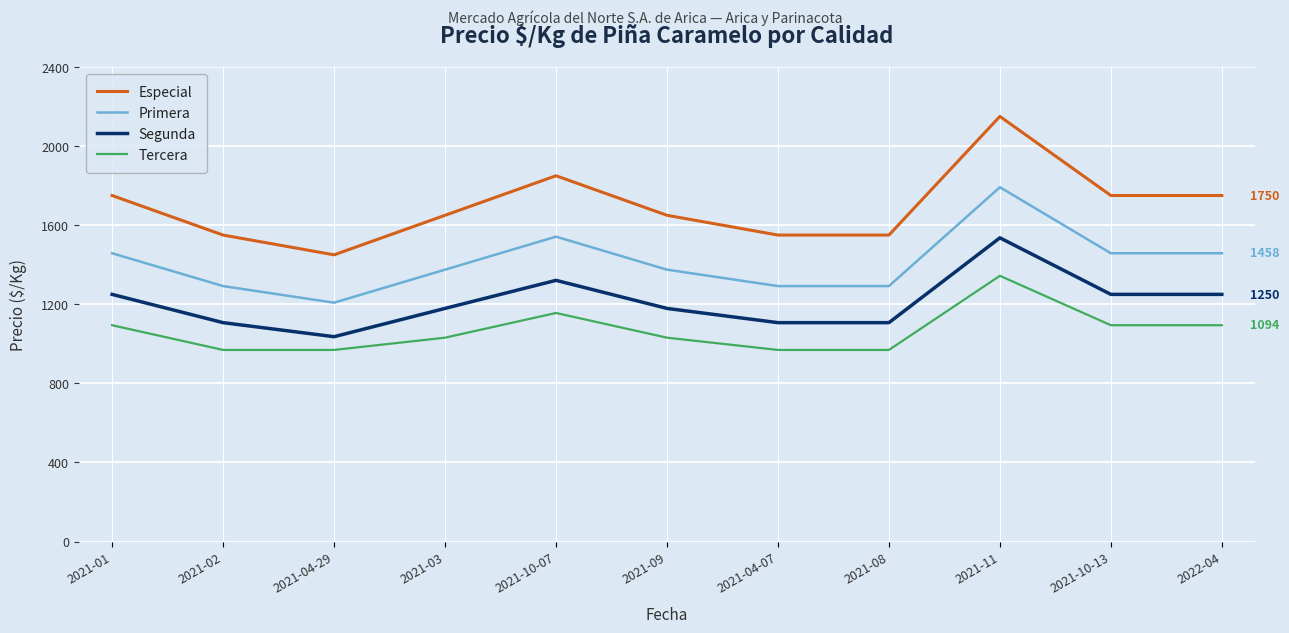

What is the difference between the Tercera values at 2022-04 and 2021-08?

125